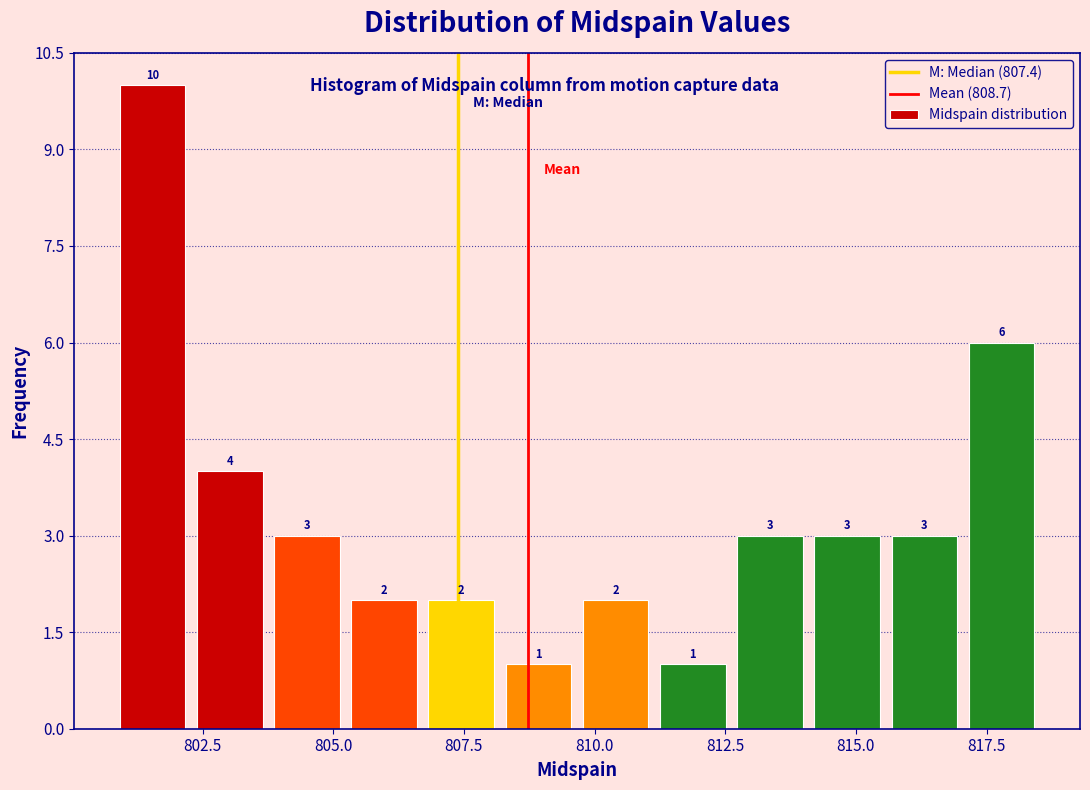

Around what value on the x-axis is the tallest bar? Give the approximate position of its centre, as read against the axis.

801.5